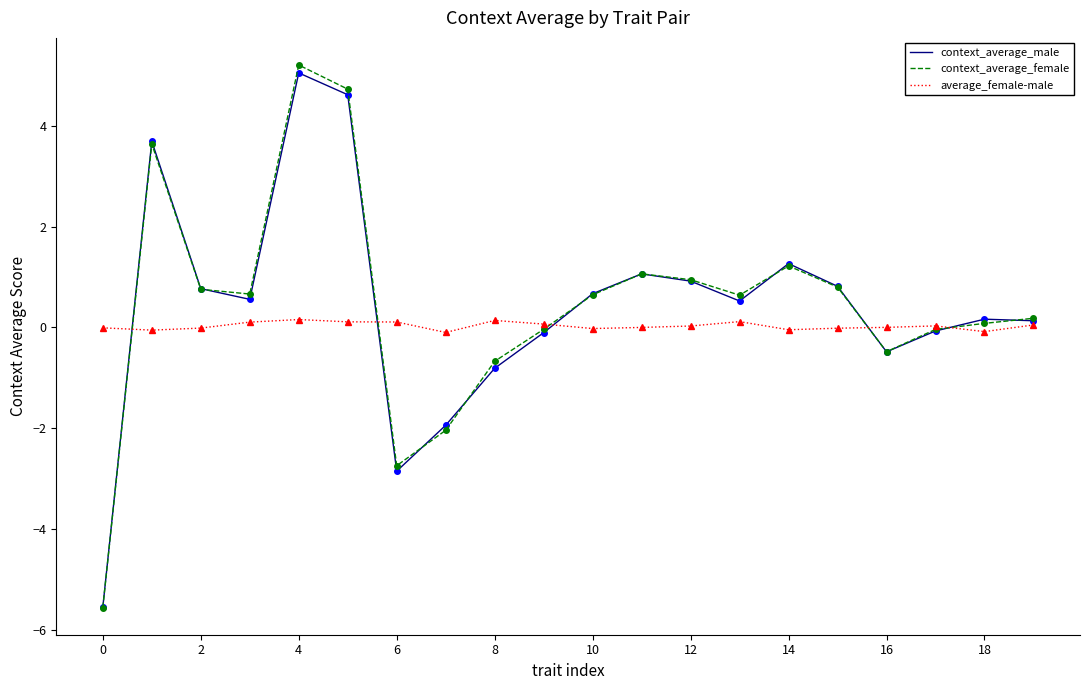

What is the difference between the second highest and minimum values in the average_female-male series?

0.2